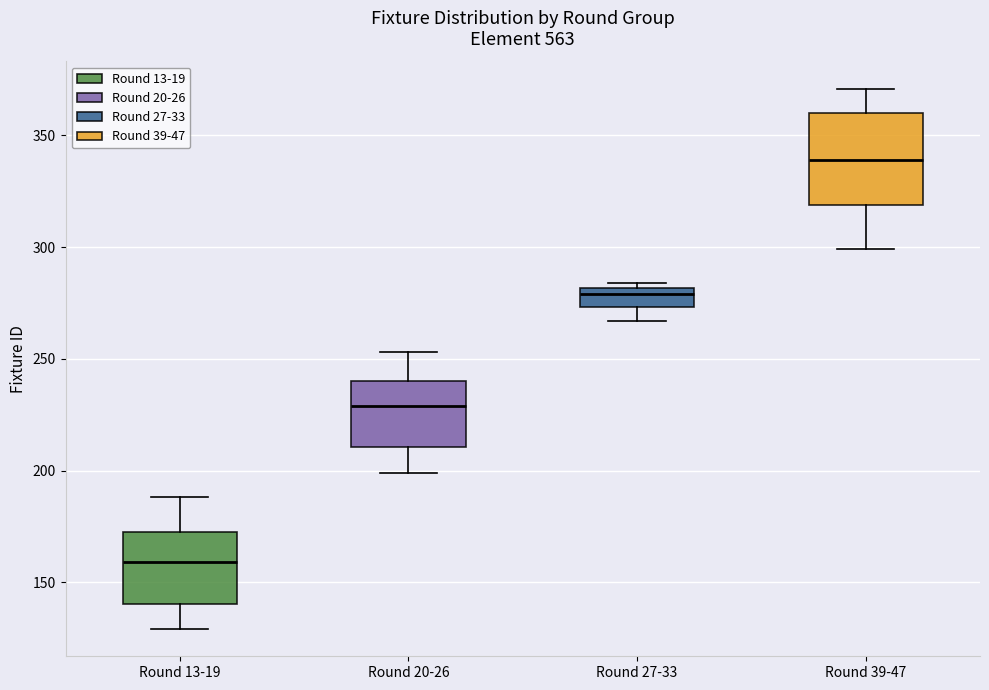

Where does the median line of the box for Round 20-26 sit on the y-axis? The values are not printed on the chart, so give them approximately, as read against the axis.

230